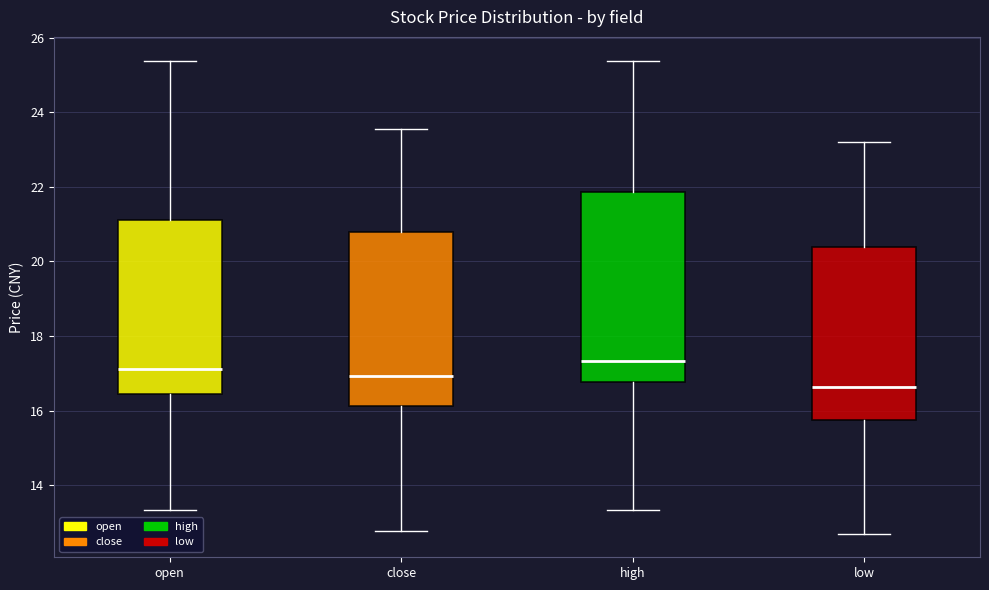

Which box has the highest median line?

high